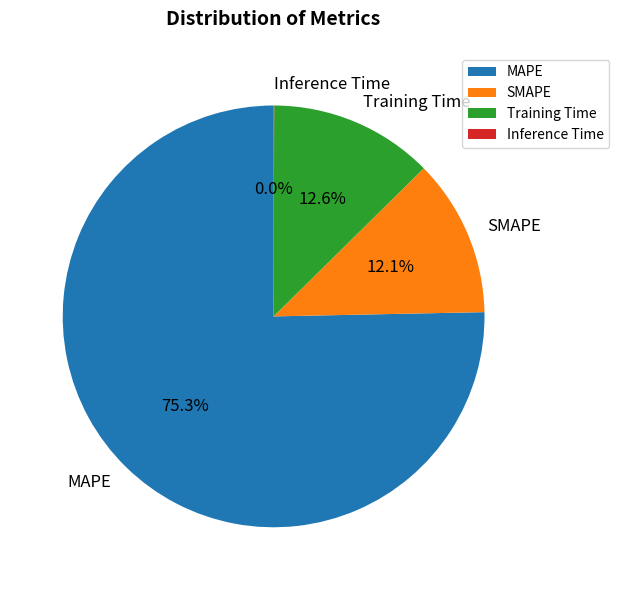

What is the majority slice?

MAPE